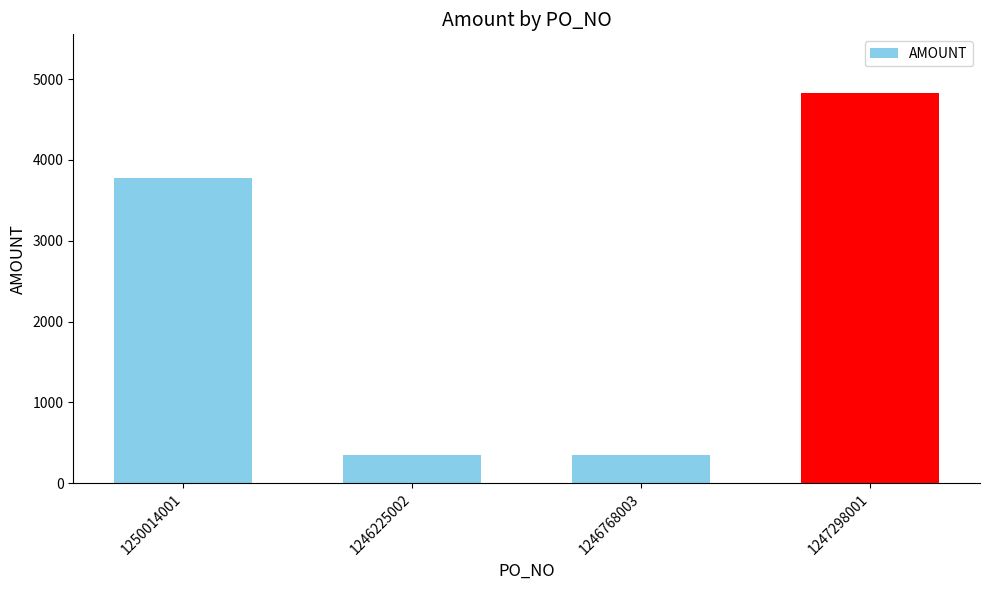

What is the difference between the maximum and minimum values?

4480